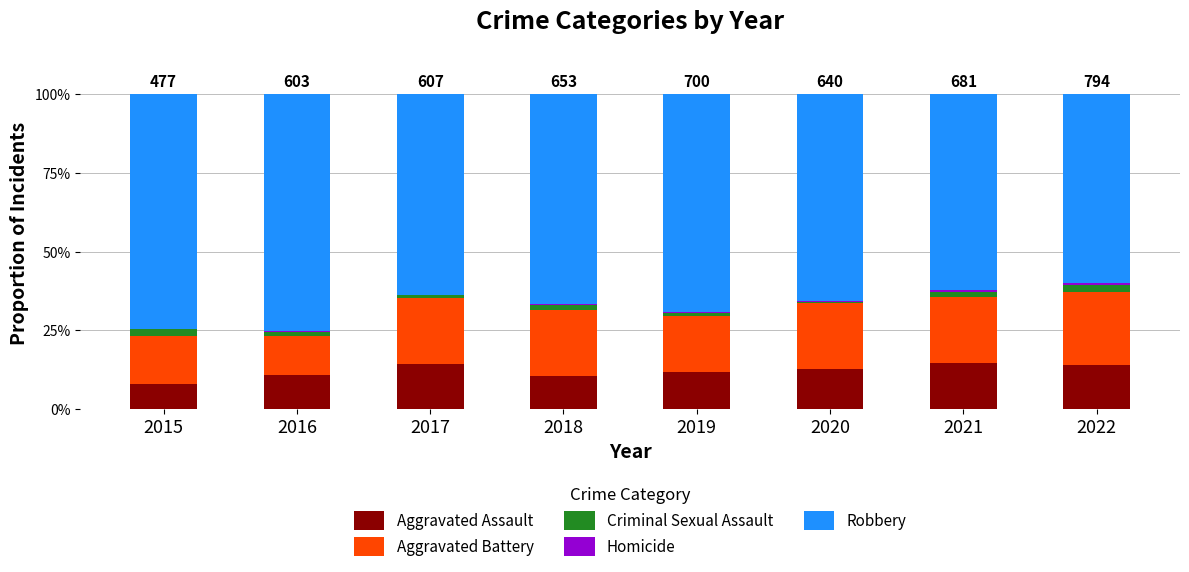

Which series changed the most between 2017 and 2018?

Aggravated Assault